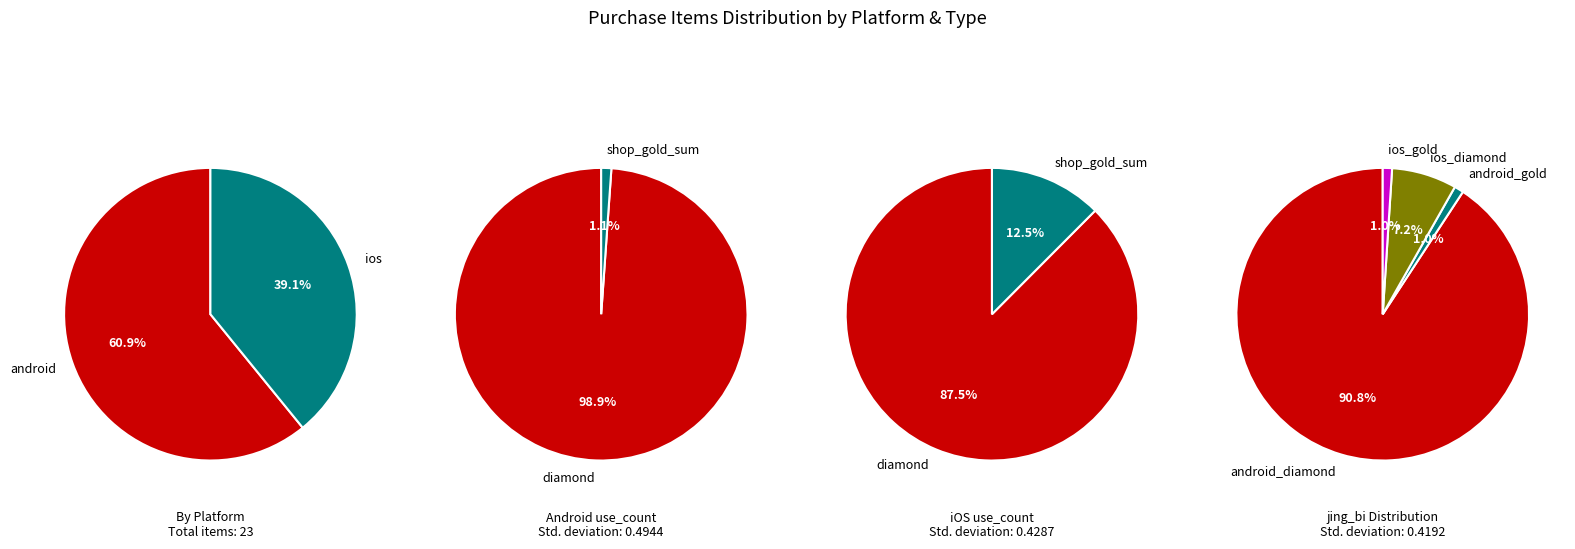

What is the change in value from android to ios?

-5